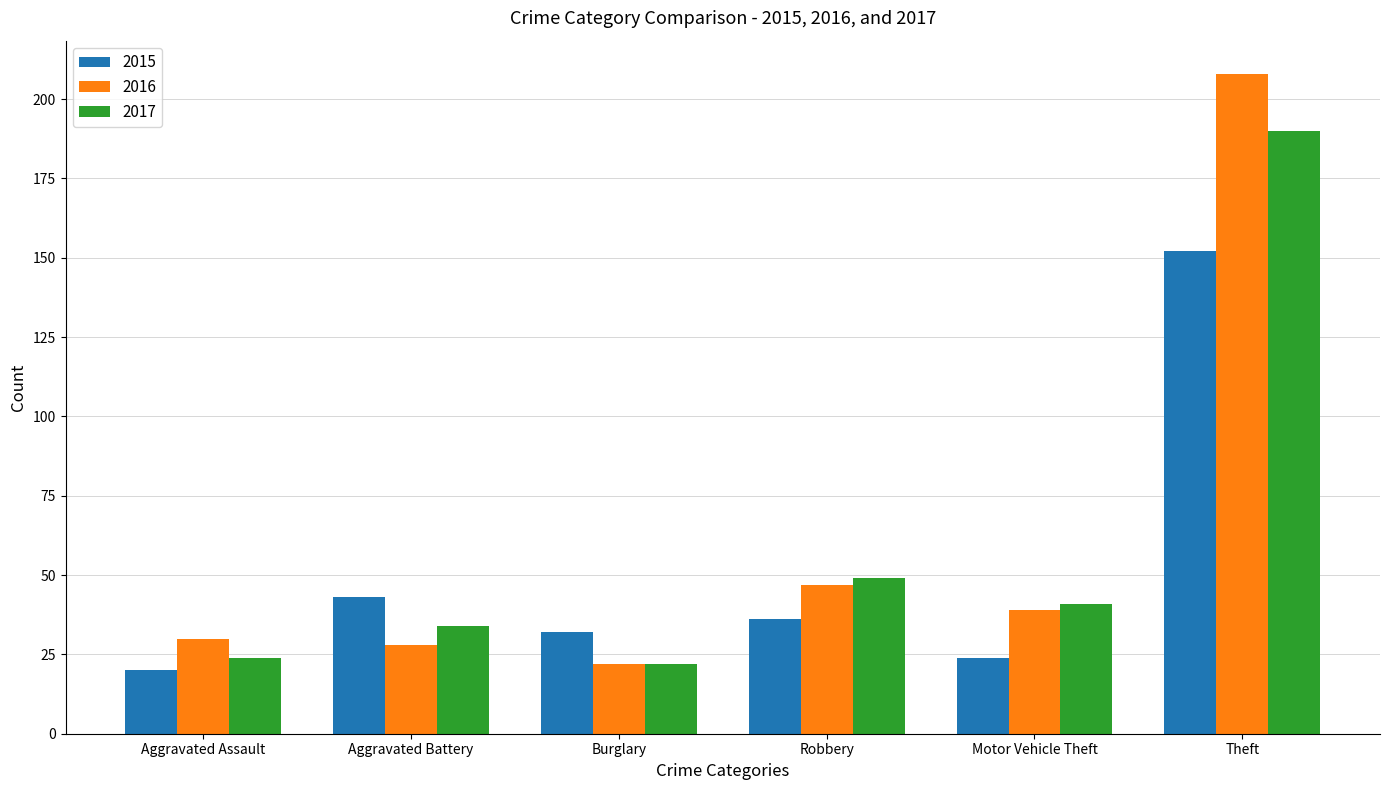

Which category has the highest value across all series?

Theft